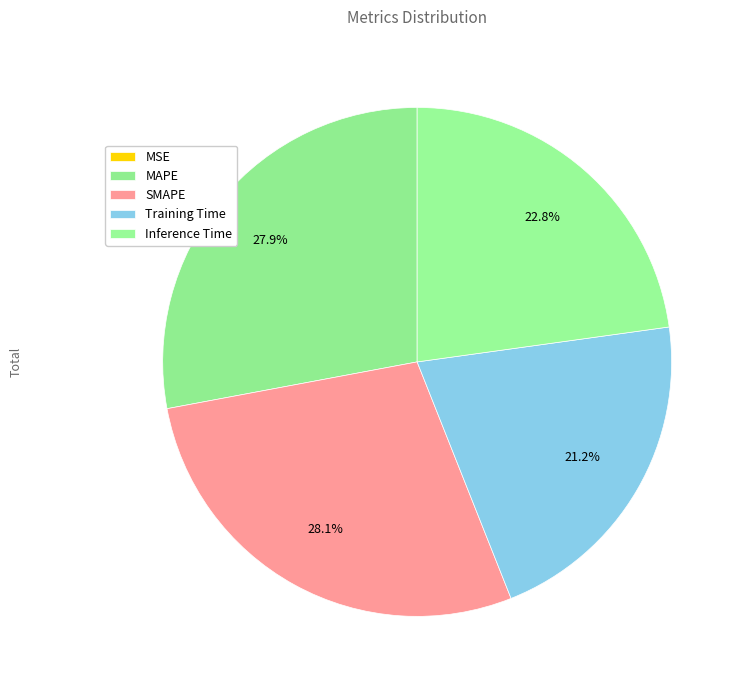

How many segments does this pie chart have?

5